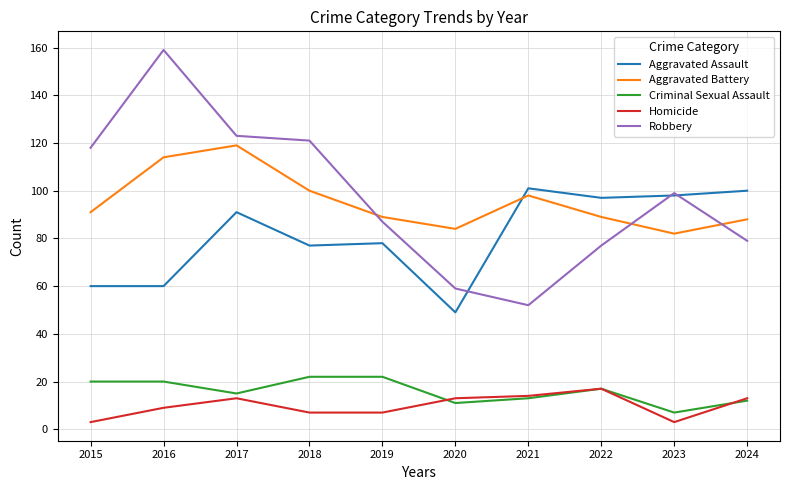

What is the difference between the maximum and minimum values in the Aggravated Battery series?

37